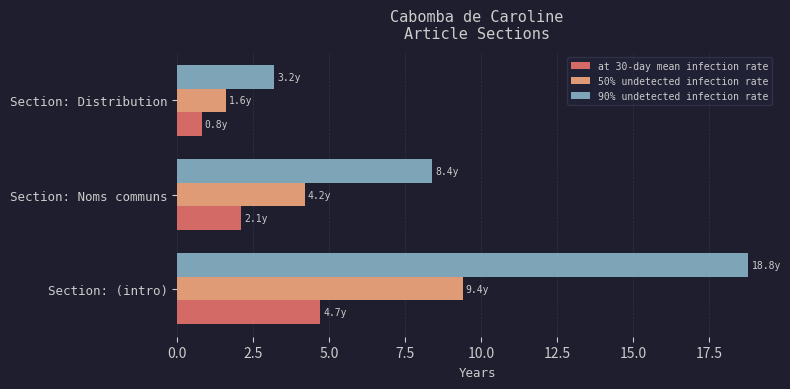

Read the at 30-day mean infection rate value at Section: Noms communs.

2.1